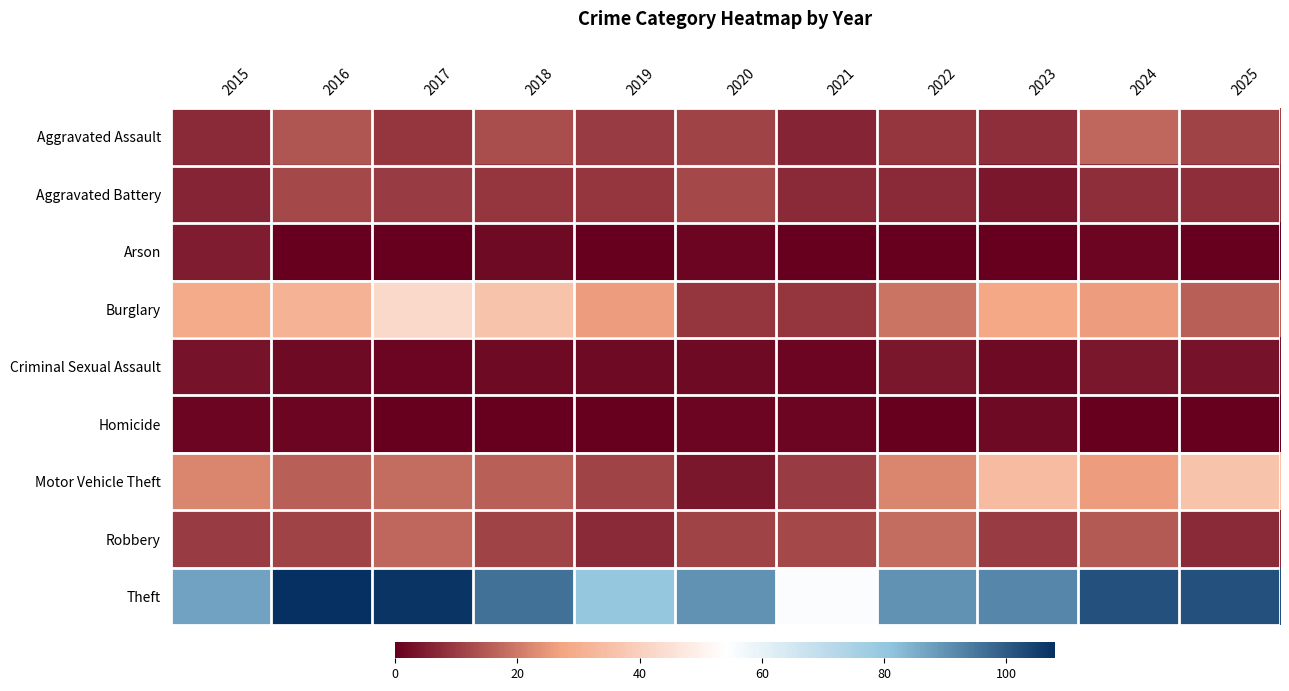

Between 2024 and 2025, which is larger?

2024